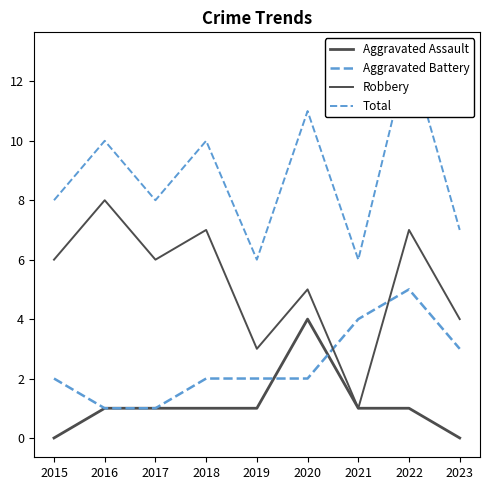

Which series has the largest total across all categories?

Total